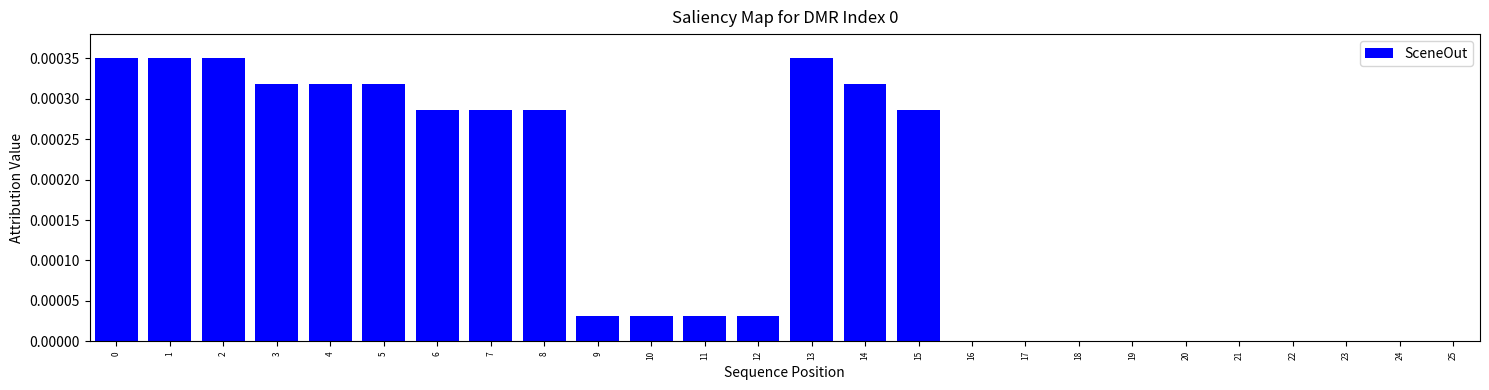

The chart shows a value of 0.0 at 6. True or false?

True